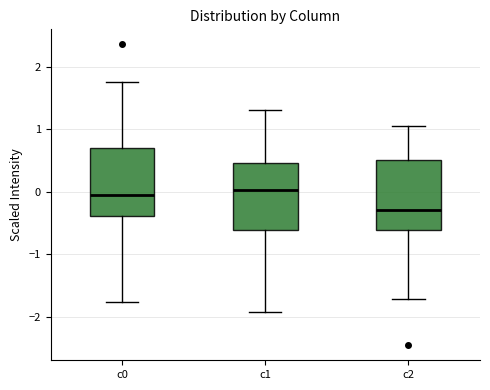

Where is the upper edge of the box for c1 on the y-axis? The values are not printed on the chart, so give them approximately, as read against the axis.

0.5